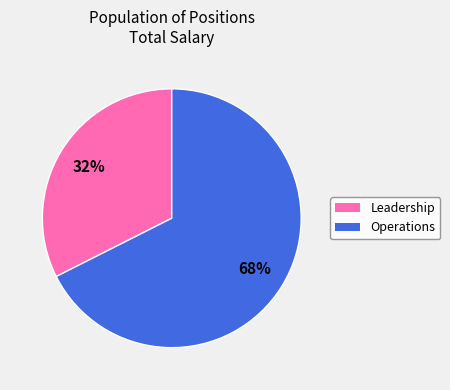

Count the number of slices in the pie.

2